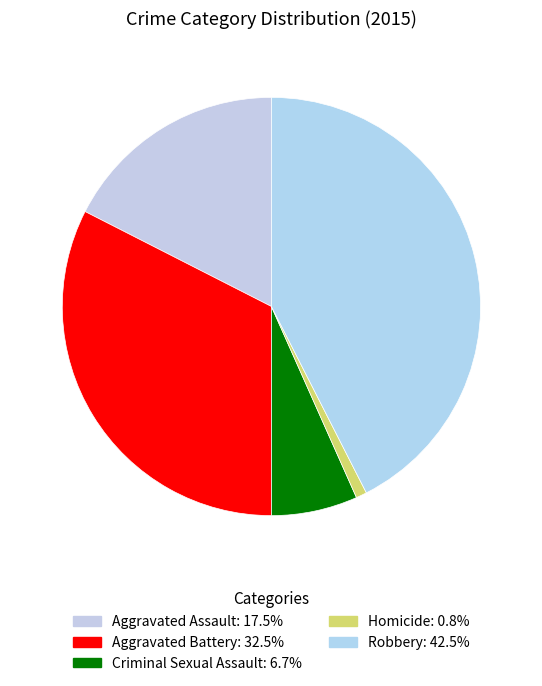

Which has a higher value, Homicide or Aggravated Assault?

Aggravated Assault